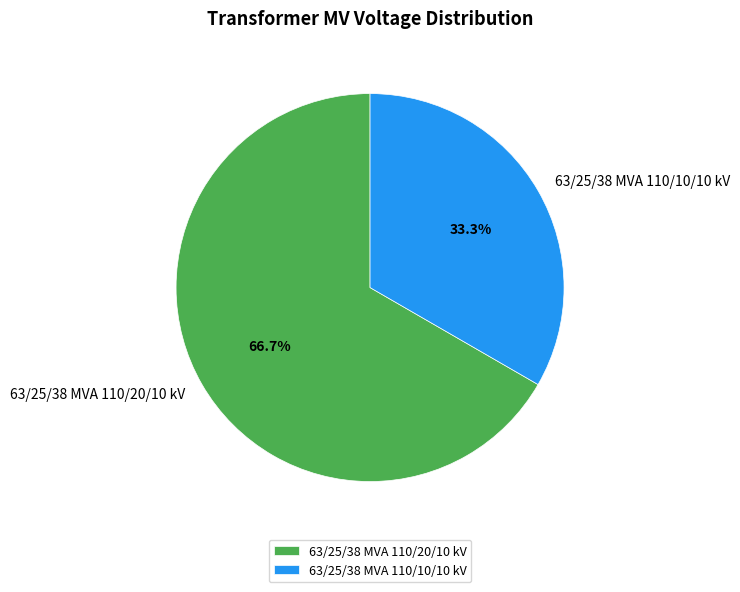

Do 63/25/38 MVA 110/10/10 kV and 63/25/38 MVA 110/20/10 kV together represent more than half of the pie?

Yes